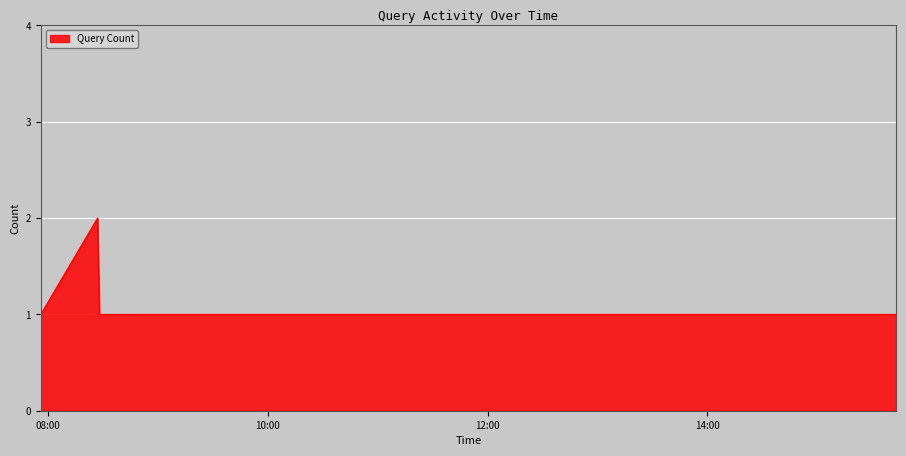

True or false: the data has more than 0 interior local peaks.

True